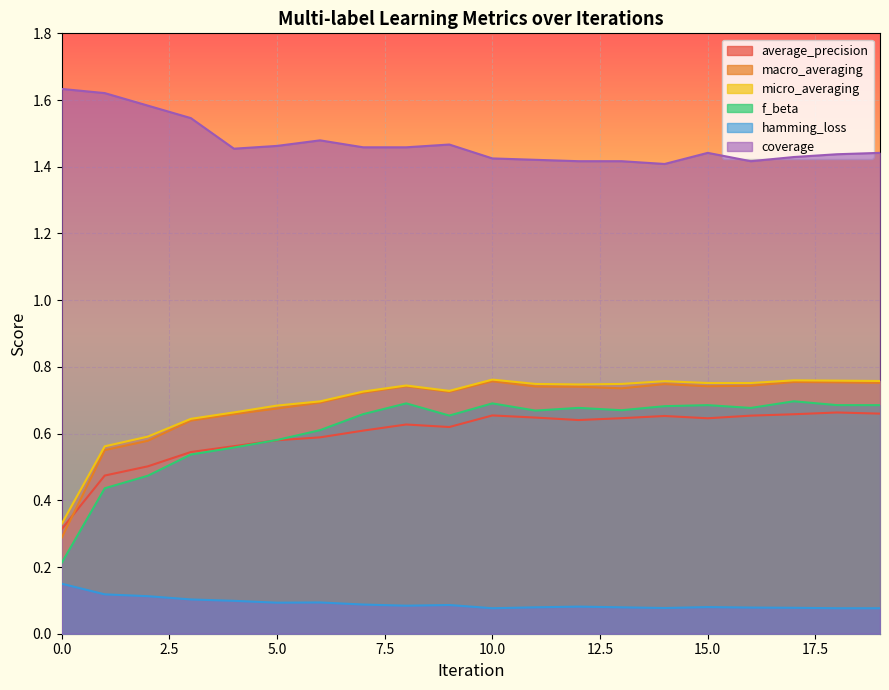

Count the number of categories in the chart.

20